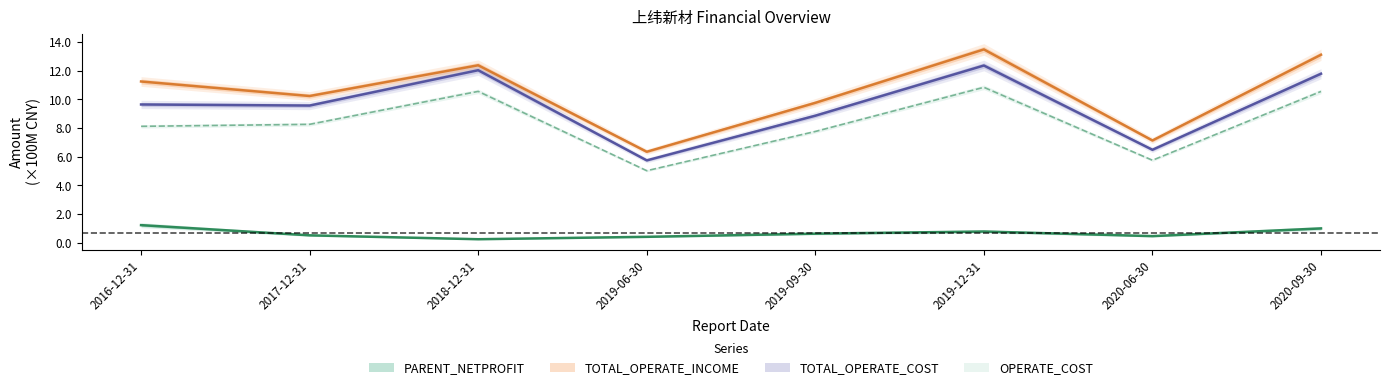

Which category has the lowest value in the PARENT_NETPROFIT series?

2018-12-31